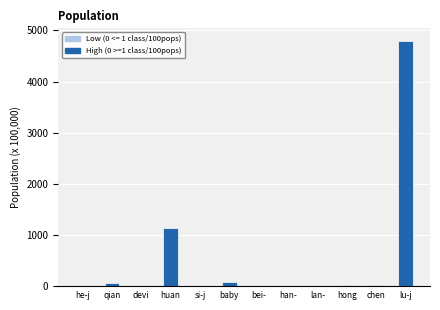

At which category is the sum across all series the highest?

lu-j